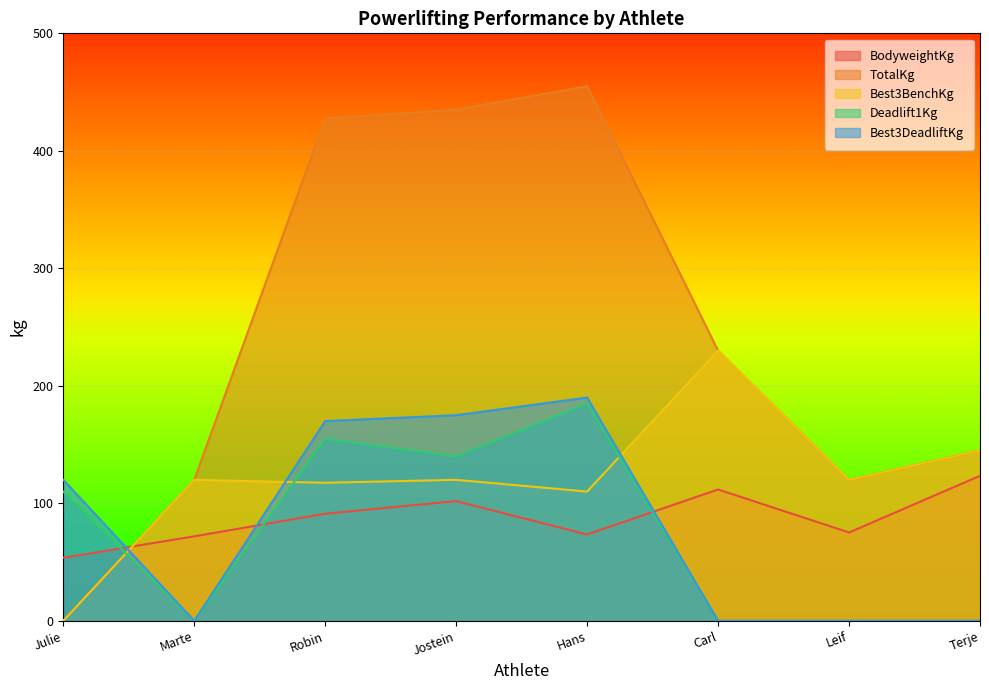

Is it true that BodyweightKg equals 170.1 at Jostein?

False